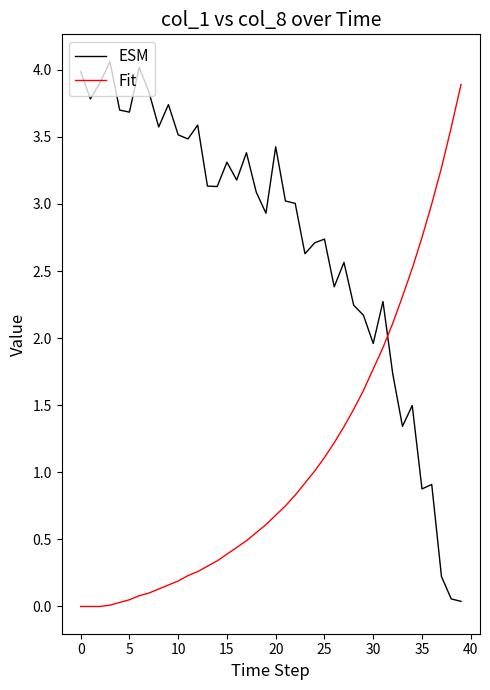

What is the greatest value displayed?

4.1